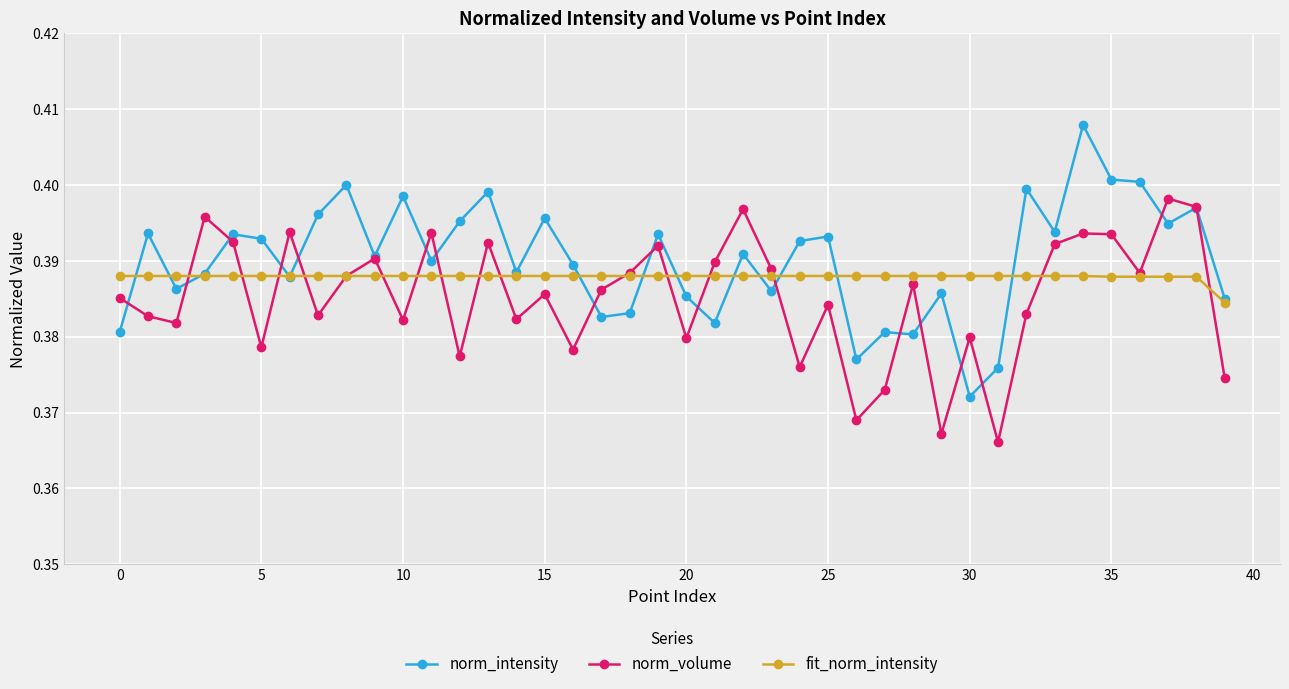

How many interior local valleys does the norm_volume series have?

13